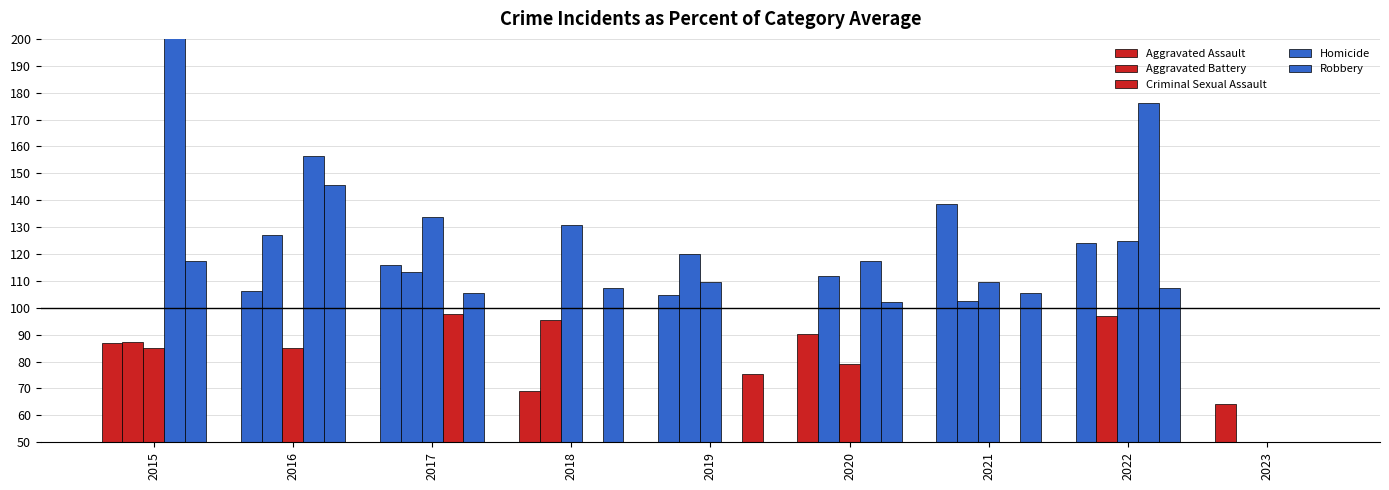

At which label does Aggravated Battery first exceed 102?

2016